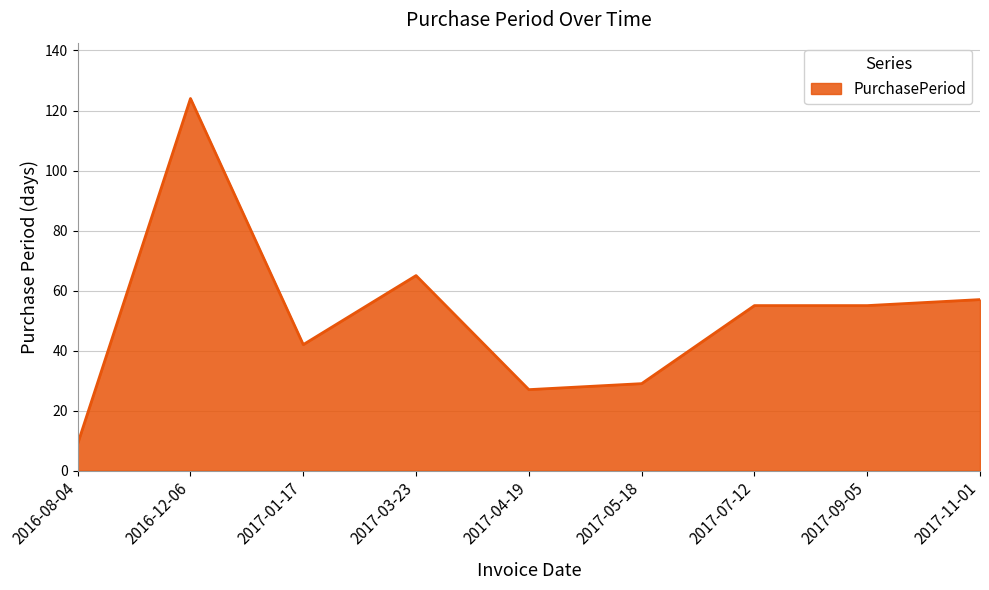

Which label corresponds to the largest value in the chart?

2016-12-06